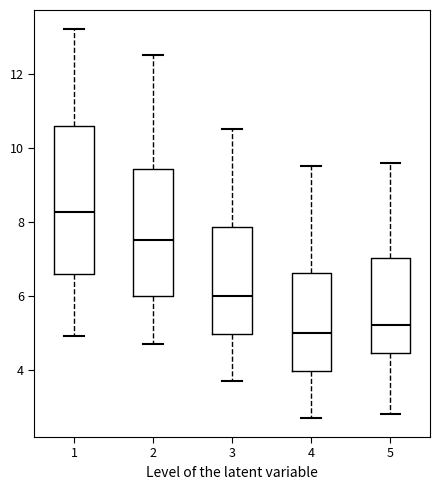

Reading left to right, transcribe this box plot: for each box, give where its median line is, the range the box spans, and where its two whiskers end, as read against the y-axis. The values are not printed on the chart, so give them approximately, as read against the axis.

1: median 8.2, box 6.6 to 10.6, whiskers 5.0 to 13.2
2: median 7.6, box 6.0 to 9.4, whiskers 4.8 to 12.6
3: median 6.0, box 5.0 to 7.8, whiskers 3.8 to 10.6
4: median 5.0, box 4.0 to 6.6, whiskers 2.8 to 9.6
5: median 5.2, box 4.4 to 7.0, whiskers 2.8 to 9.6